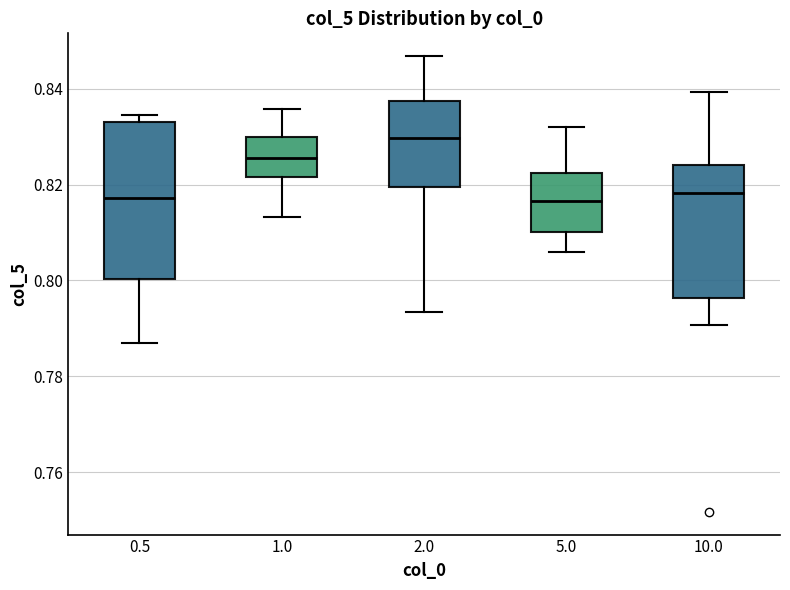

Reading left to right, transcribe this box plot: for each box, give where its median line is, the range the box spans, and where its two whiskers end, as read against the y-axis. The values are not printed on the chart, so give them approximately, as read against the axis.

0.5: median 0.818, box 0.800 to 0.832, whiskers 0.786 to 0.834
1.0: median 0.826, box 0.822 to 0.830, whiskers 0.814 to 0.836
2.0: median 0.830, box 0.820 to 0.838, whiskers 0.794 to 0.846
5.0: median 0.816, box 0.810 to 0.822, whiskers 0.806 to 0.832
10.0: median 0.818, box 0.796 to 0.824, whiskers 0.790 to 0.840